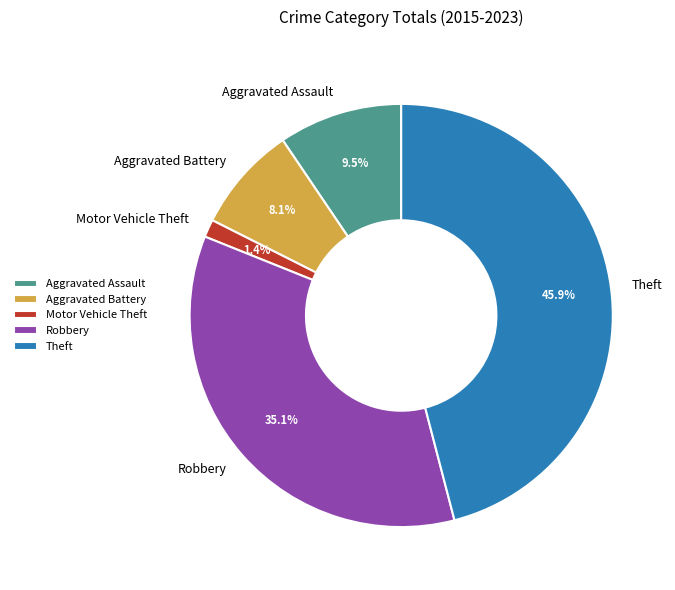

Which category has the biggest portion of the pie?

Theft